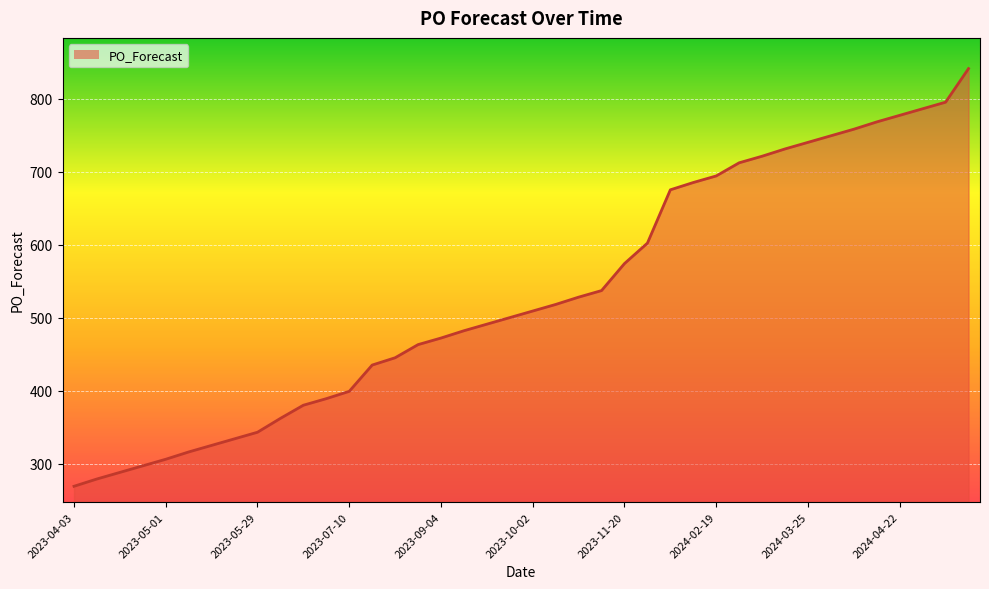

What is the difference between the second highest and minimum values?

526